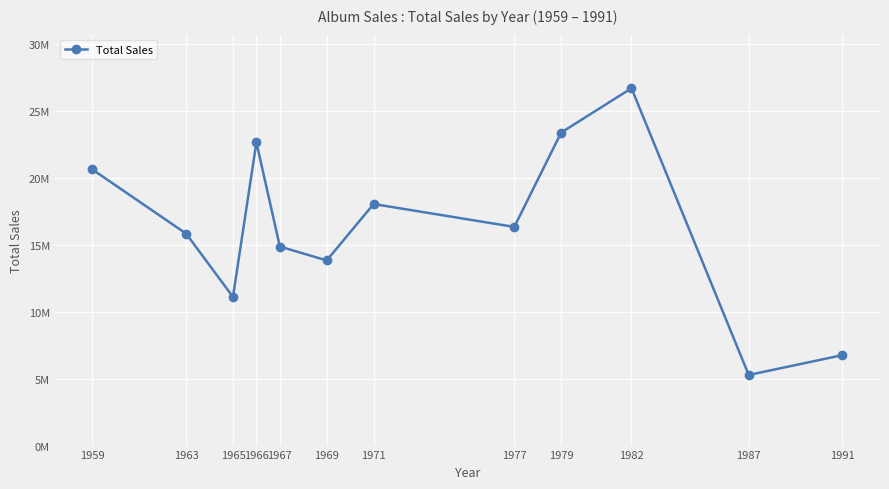

Is this an area chart (filled region under the line)?

No